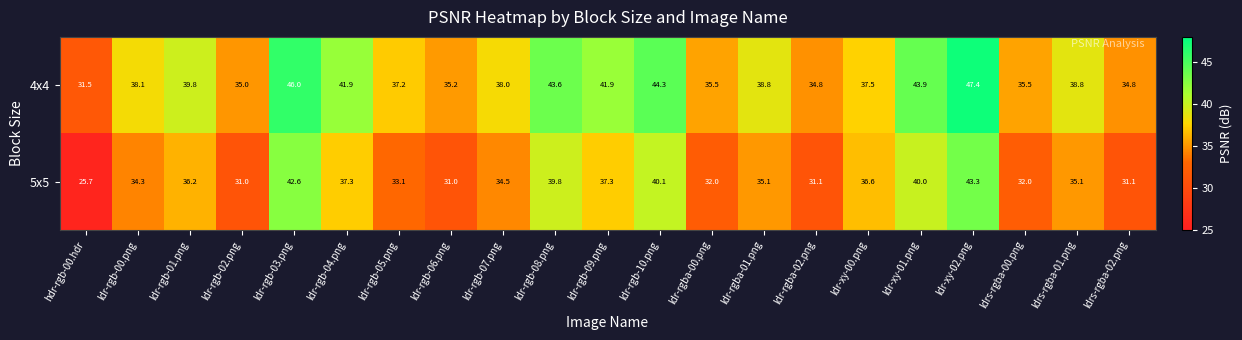

Rank the series by their maximum value, from highest to lowest.

4x4, 5x5